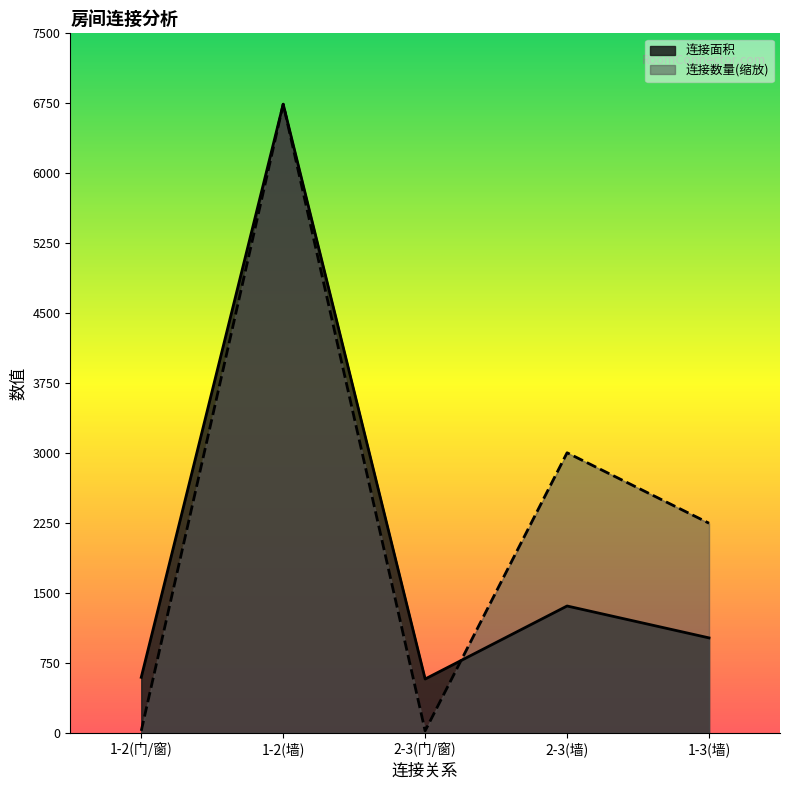

Between 1-3(墙) and 1-2(门/窗), which is larger?

1-3(墙)